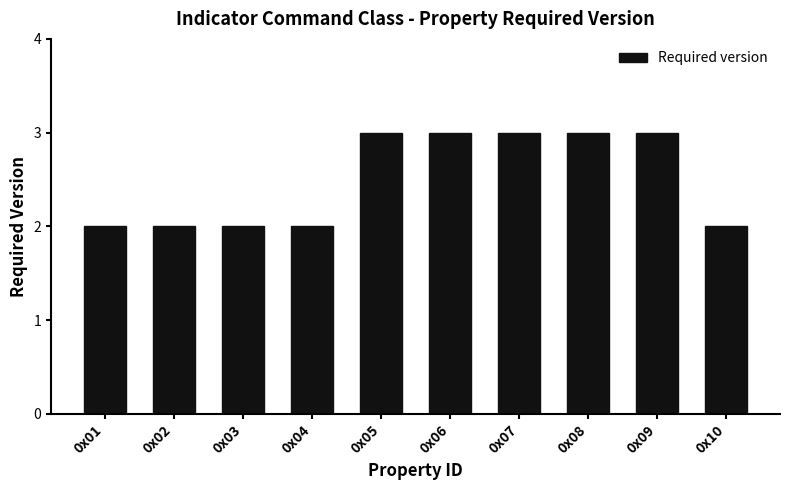

What is the ratio of the value at 0x01 to the value at 0x02?

1.0